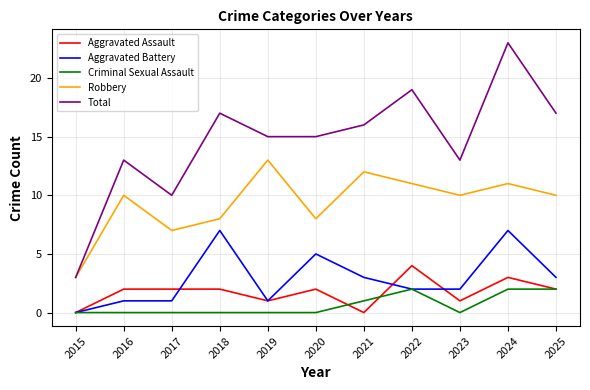

Reading right to left, list all the values displayed in this chart.

Aggravated Assault: 2025=2	2024=3	2023=1	2022=4	2021=0	2020=2	2019=1	2018=2	2017=2	2016=2	2015=0
Aggravated Battery: 2025=3	2024=7	2023=2	2022=2	2021=3	2020=5	2019=1	2018=7	2017=1	2016=1	2015=0
Criminal Sexual Assault: 2025=2	2024=2	2023=0	2022=2	2021=1	2020=0	2019=0	2018=0	2017=0	2016=0	2015=0
Robbery: 2025=10	2024=11	2023=10	2022=11	2021=12	2020=8	2019=13	2018=8	2017=7	2016=10	2015=3
Total: 2025=17	2024=23	2023=13	2022=19	2021=16	2020=15	2019=15	2018=17	2017=10	2016=13	2015=3